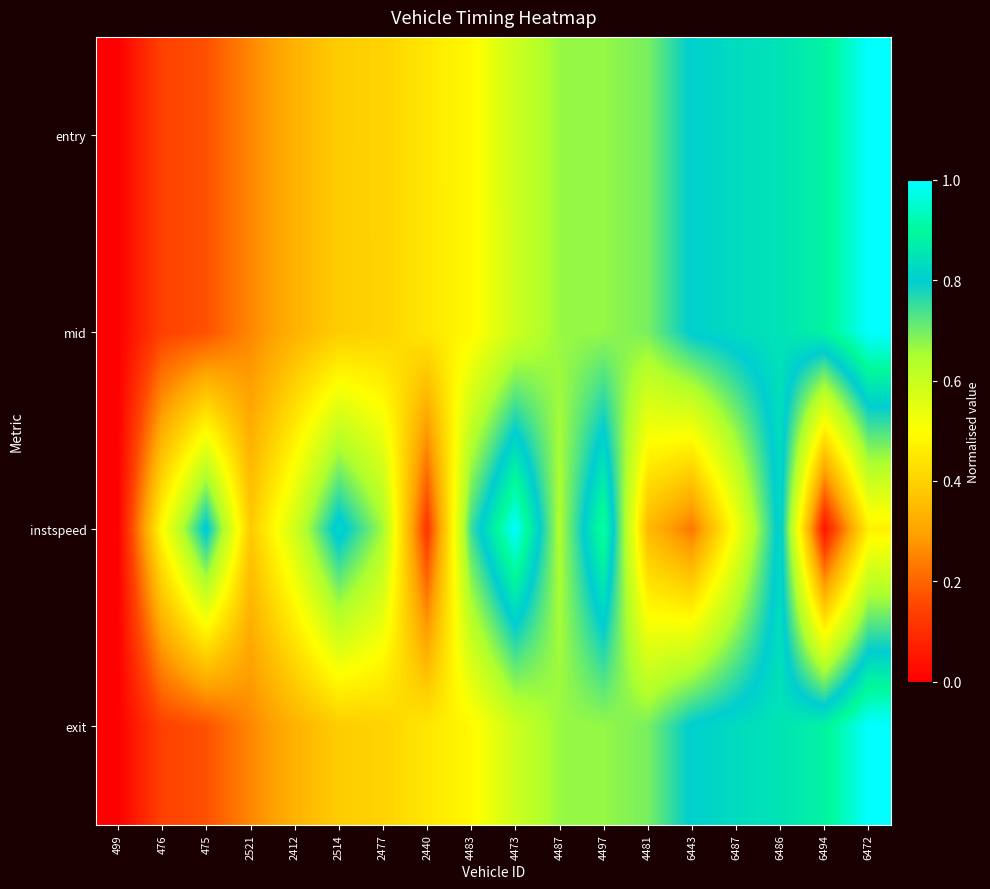

Reading right to left, what are all the values shown in this chart?

entry: 6472=1.0	6494=0.9	6486=0.8	6487=0.8	6443=0.8	4481=0.7	4497=0.7	4487=0.7	4473=0.6	4483=0.5	2440=0.4	2477=0.4	2514=0.4	2412=0.3	2521=0.3	475=0.2	476=0.1	499=0.0
mid: 6472=1.0	6494=0.9	6486=0.8	6487=0.8	6443=0.8	4481=0.7	4497=0.7	4487=0.7	4473=0.6	4483=0.5	2440=0.4	2477=0.4	2514=0.4	2412=0.3	2521=0.3	475=0.2	476=0.1	499=0.0
instspeed: 6472=0.5	6494=0.1	6486=0.8	6487=0.5	6443=0.2	4481=0.3	4497=0.9	4487=0.6	4473=1.0	4483=0.7	2440=0.1	2477=0.7	2514=0.8	2412=0.6	2521=0.4	475=0.8	476=0.5	499=0.0
exit: 6472=1.0	6494=0.9	6486=0.9	6487=0.8	6443=0.8	4481=0.7	4497=0.7	4487=0.7	4473=0.6	4483=0.5	2440=0.4	2477=0.4	2514=0.4	2412=0.3	2521=0.3	475=0.2	476=0.1	499=0.0